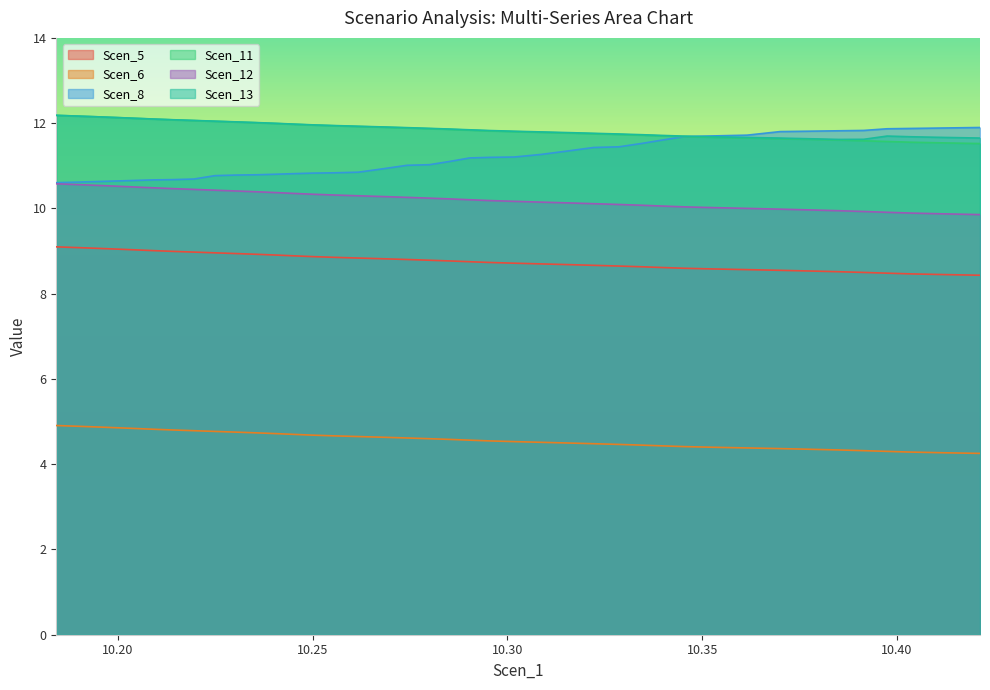

What is the minimum value shown in the chart?

4.3